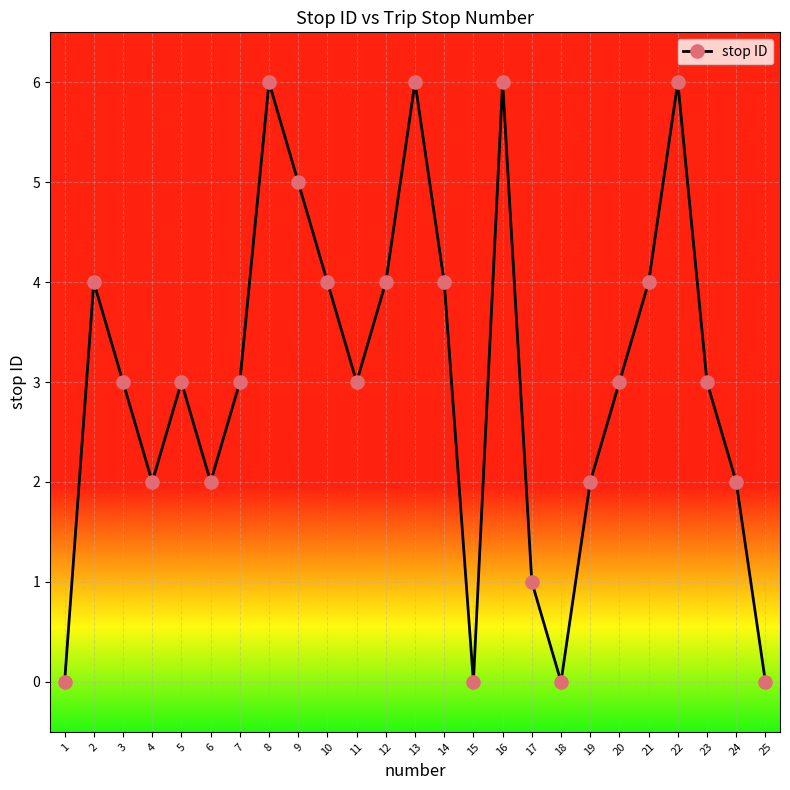

Where does the data first go above 3?

2